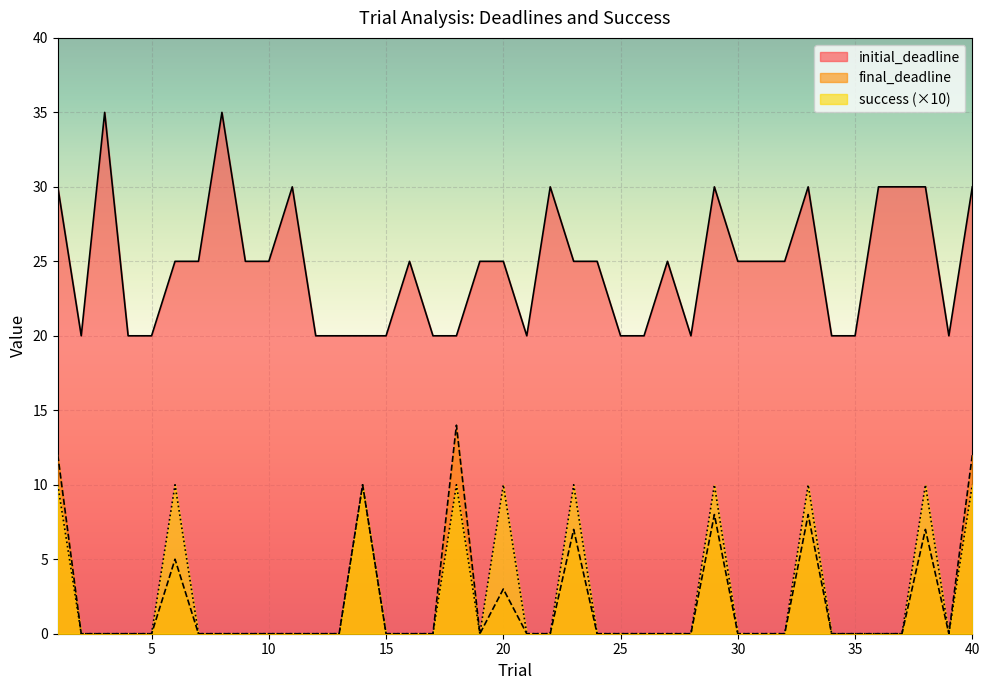

List the labels in order of initial_deadline value, largest first.

3, 8, 1, 11, 22, 29, 33, 36, 37, 38, 40, 6, 7, 9, 10, 16, 19, 20, 23, 24, 27, 30, 31, 32, 2, 4, 5, 12, 13, 14, 15, 17, 18, 21, 25, 26, 28, 34, 35, 39